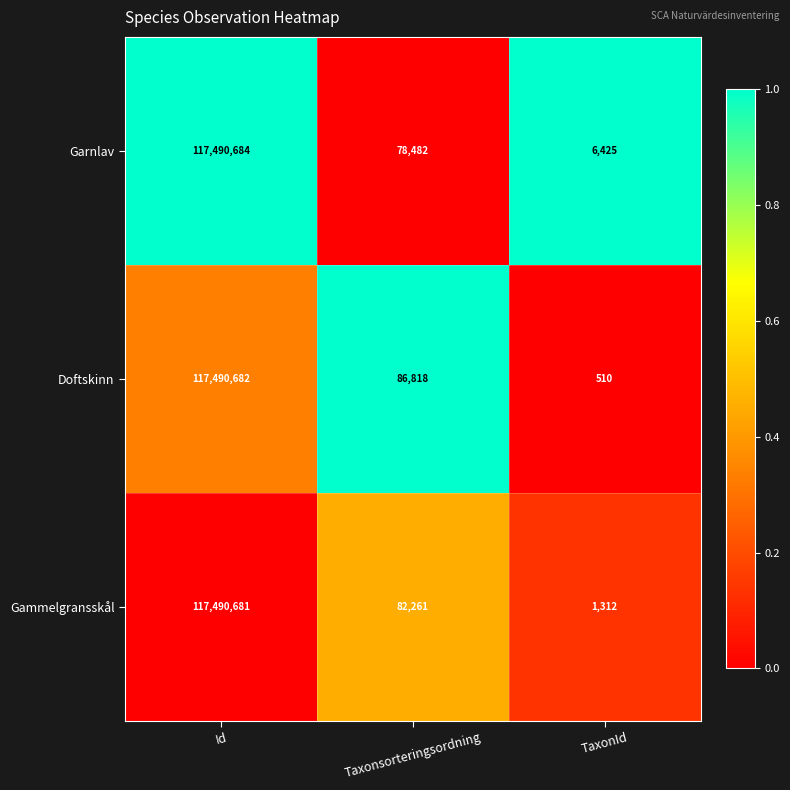

List the series in order of their overall mean, lowest first.

Gammelgransskål, Garnlav, Doftskinn